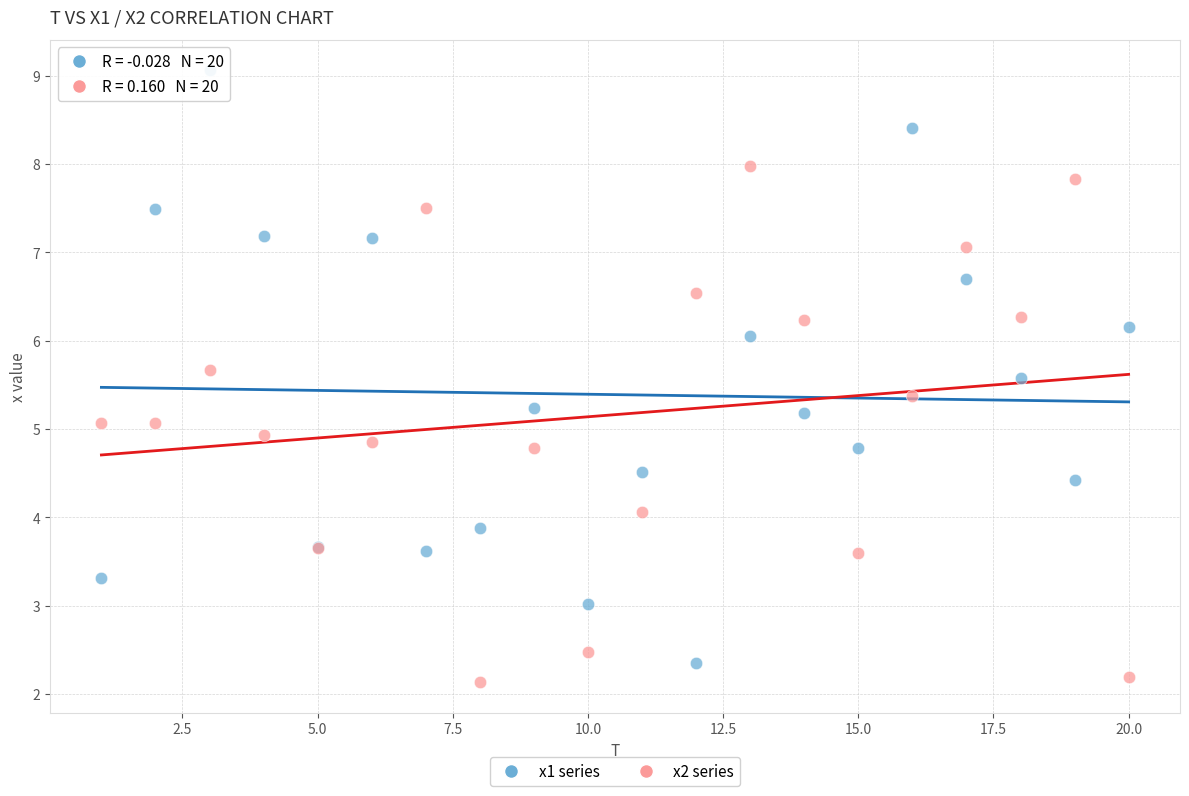

Which series contains the highest Y value?

x1 series